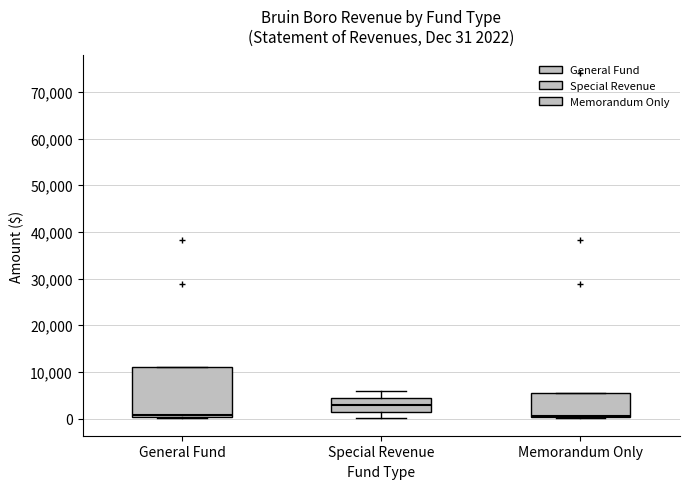

Which box is the tallest, from its lower edge to its upper edge?

General Fund